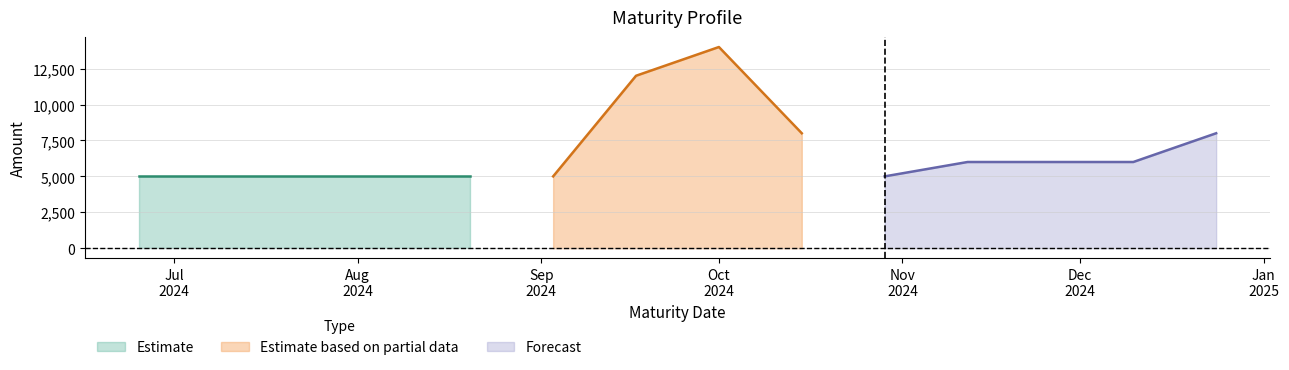

Reading left to right, what are all the values shown in this chart?

2024-06-25=5000	2024-07-09=5000	2024-07-23=5000	2024-08-20=5000	2024-09-03=5000	2024-09-17=12000	2024-10-01=14000	2024-10-15=8000	2024-10-29=5000	2024-11-12=6000	2024-12-10=6000	2024-12-24=8000